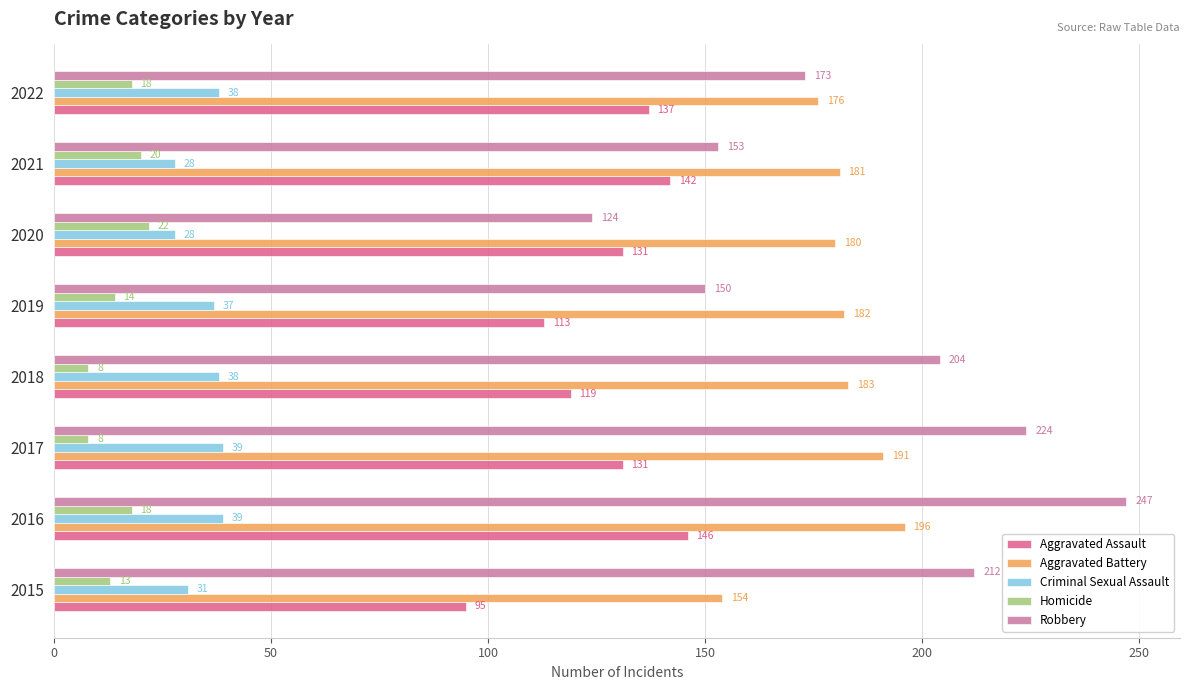

How many data points in Criminal Sexual Assault are less than 38?

4